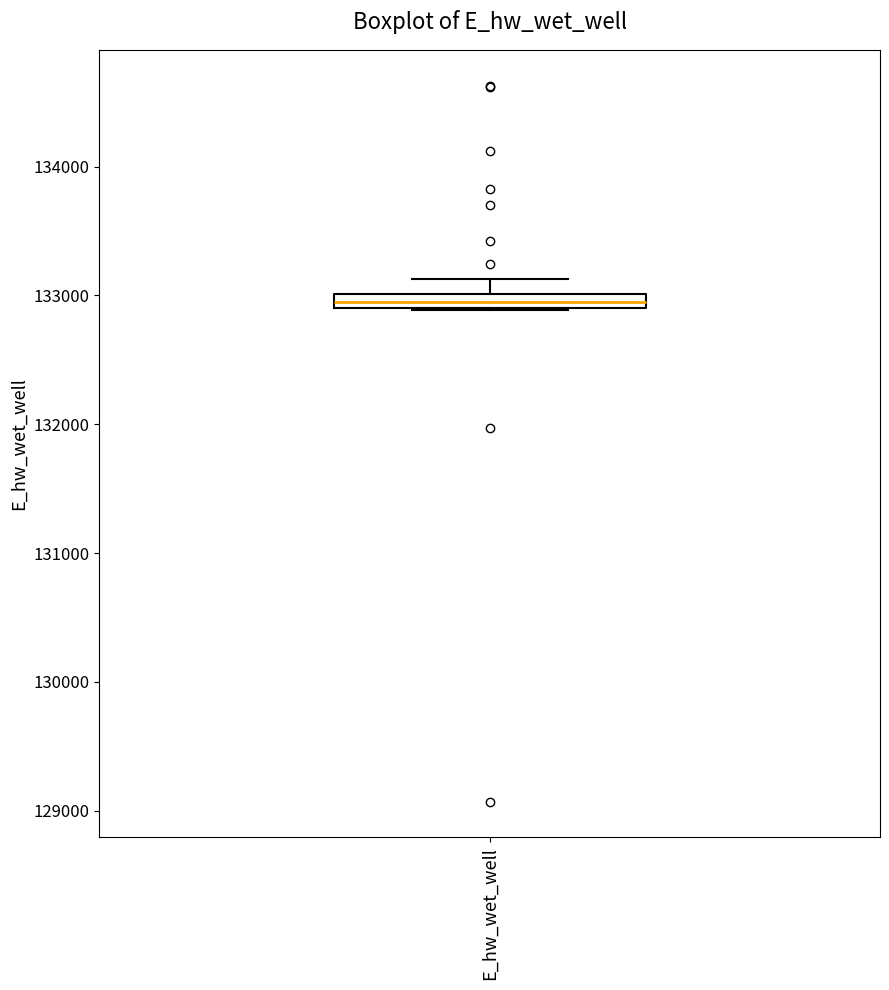

Where is the upper edge of the box for E_hw_wet_well on the y-axis? The values are not printed on the chart, so give them approximately, as read against the axis.

133000